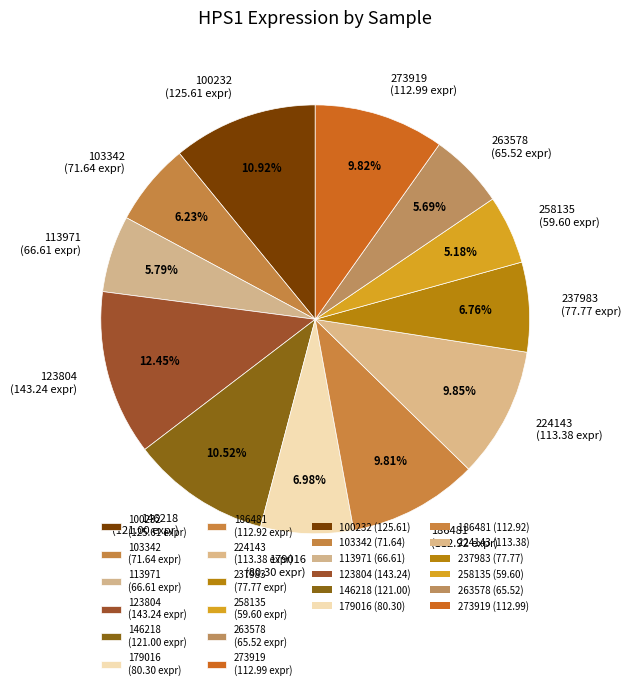

Does 123804 represent more than half of the total?

No